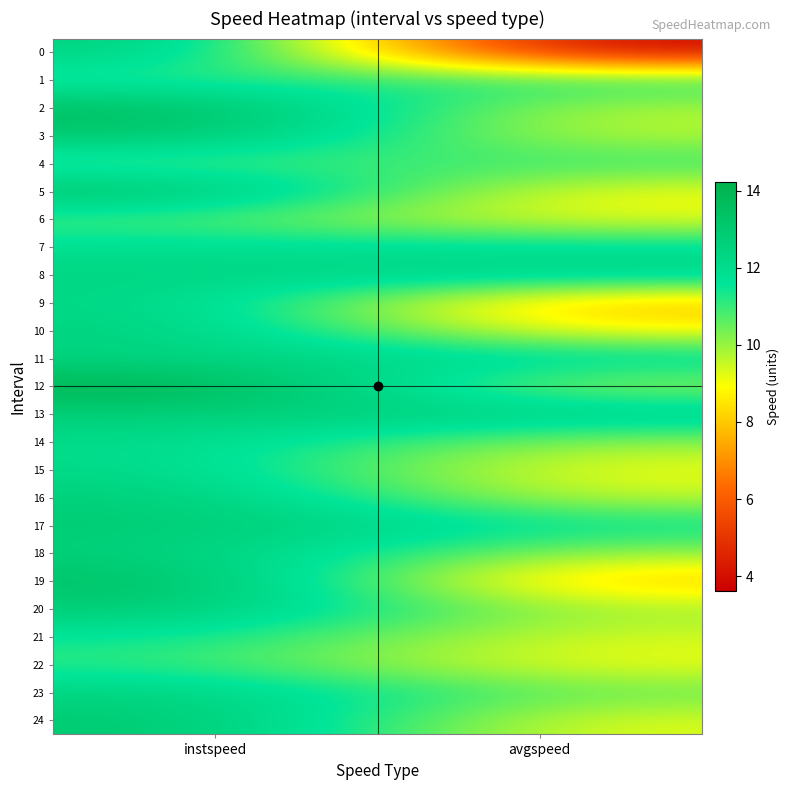

Rank the series by their maximum value, from lowest to highest.

6, 4, 22, 1, 21, 7, 14, 15, 9, 11, 8, 23, 10, 18, 13, 0, 16, 17, 20, 24, 3, 5, 19, 2, 12